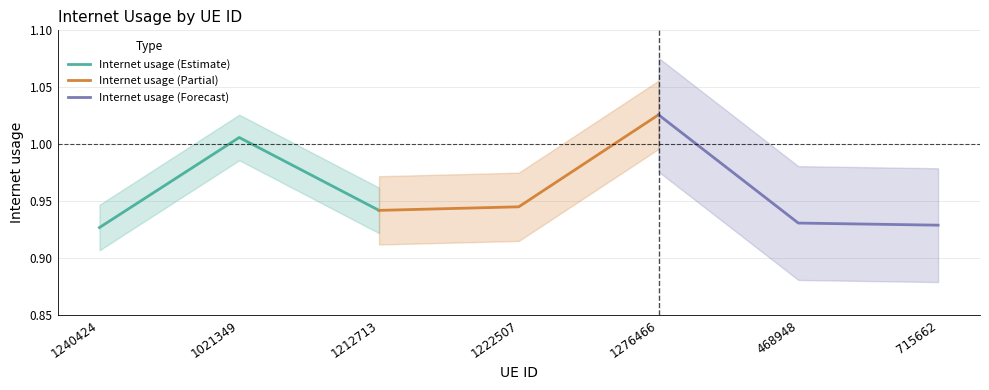

The value of Internet usage (Forecast) at 468948 is 0.3. True or false?

False